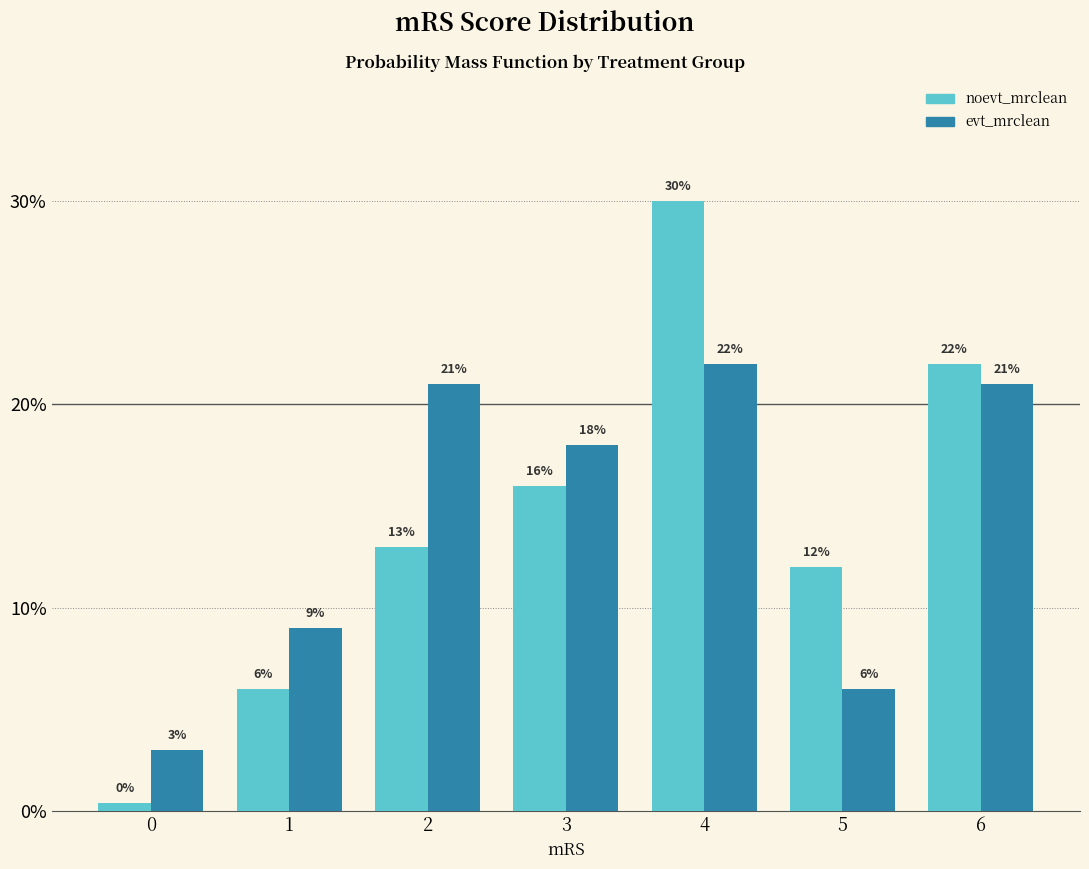

At which category is the sum across all series the highest?

4